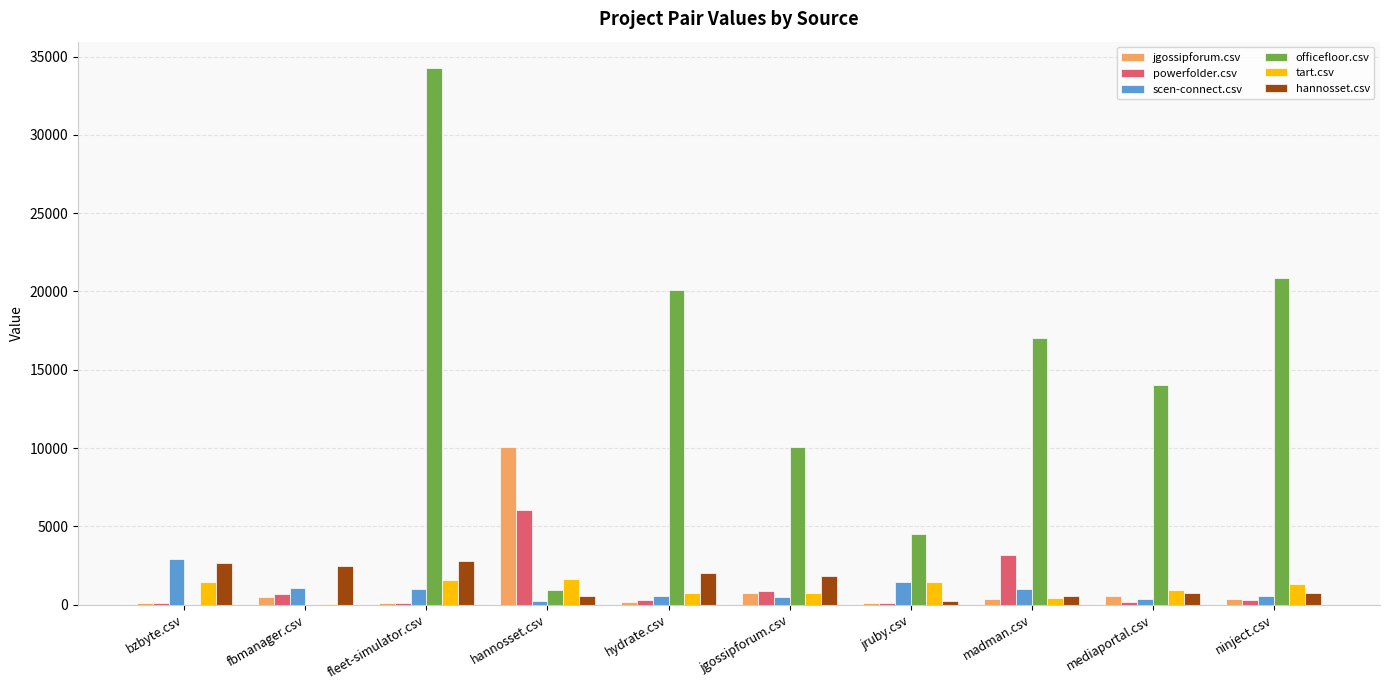

True or false: jgossipforum.csv has a value of 4605.5 at hannosset.csv.

False